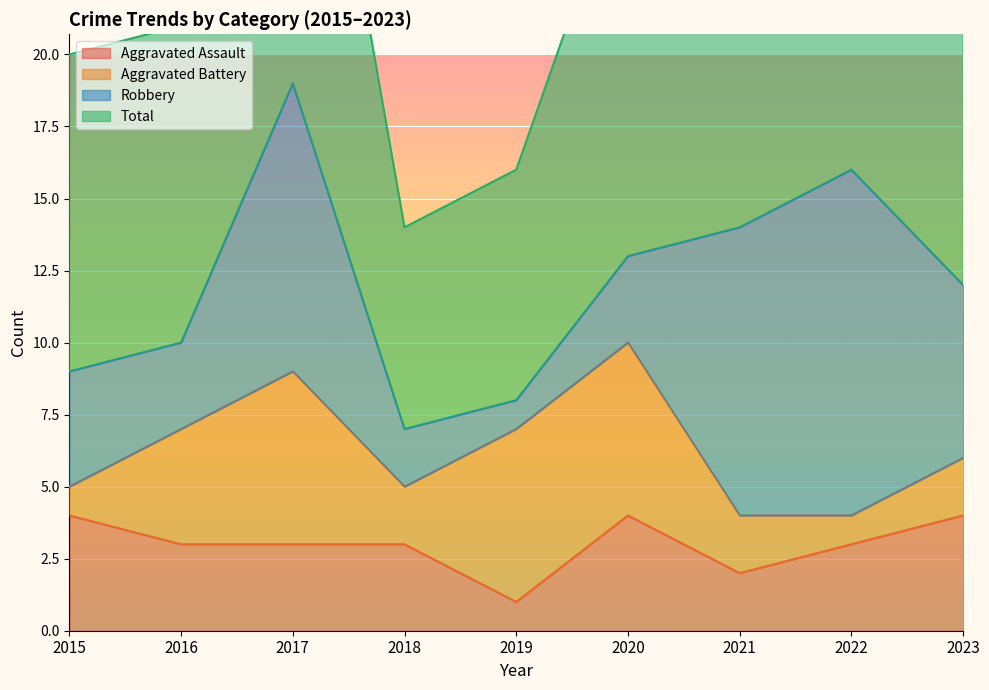

How many values in the Total series are below 25?

4